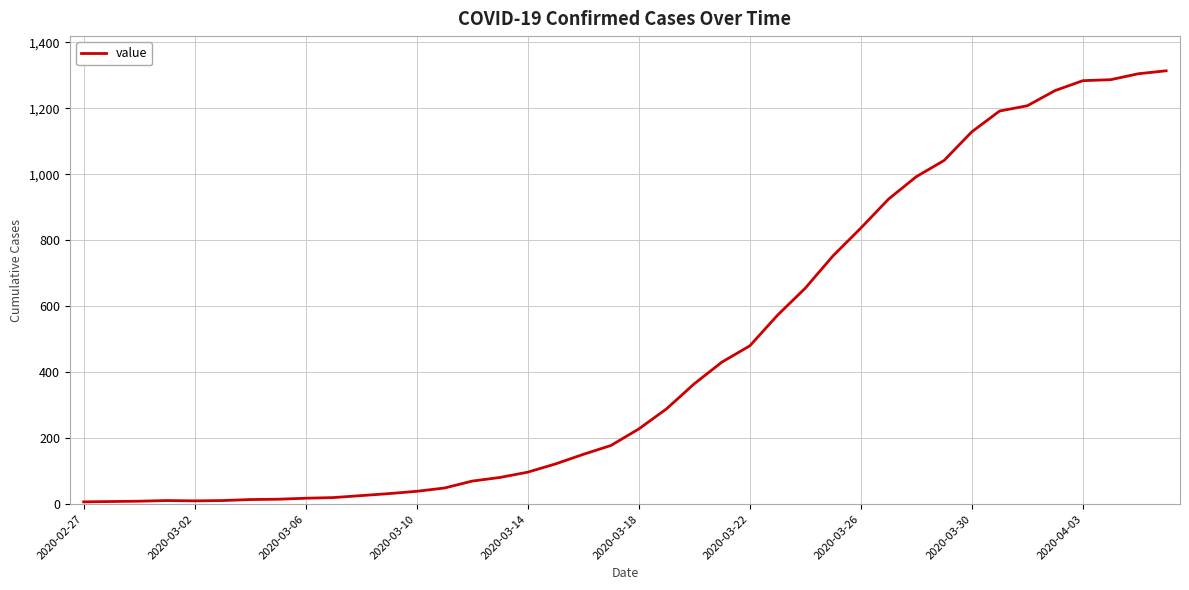

What is the maximum value shown in the chart?

1314